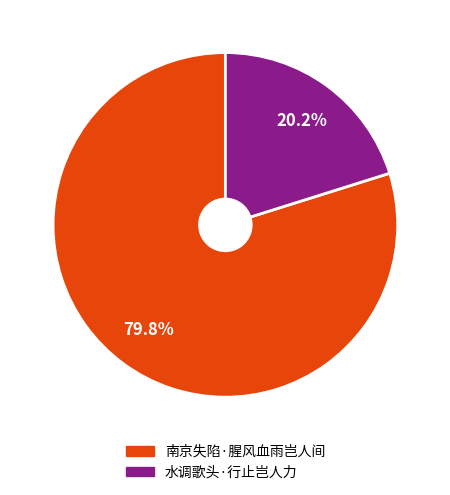

True or false: 南京失陷·腥风血雨岂人间 accounts for 80% of the total.

True